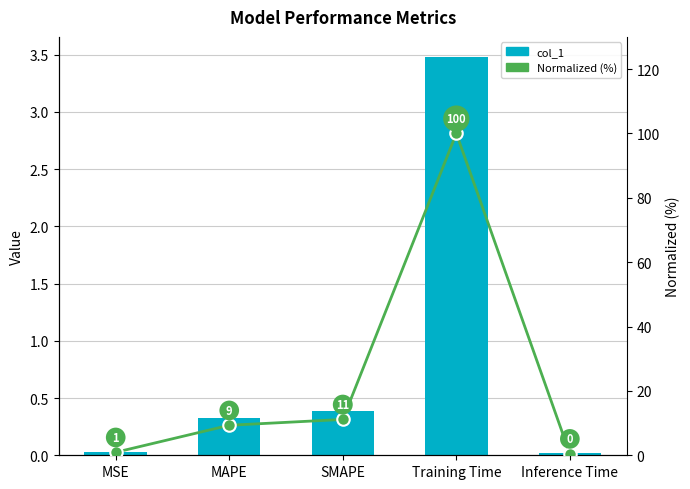

Reading left to right, list all the values displayed in this chart.

col_1: 0.0	0.3	0.4	3.5	0.0
Normalized (%): 0.9	9.3	11.1	100.0	0.5